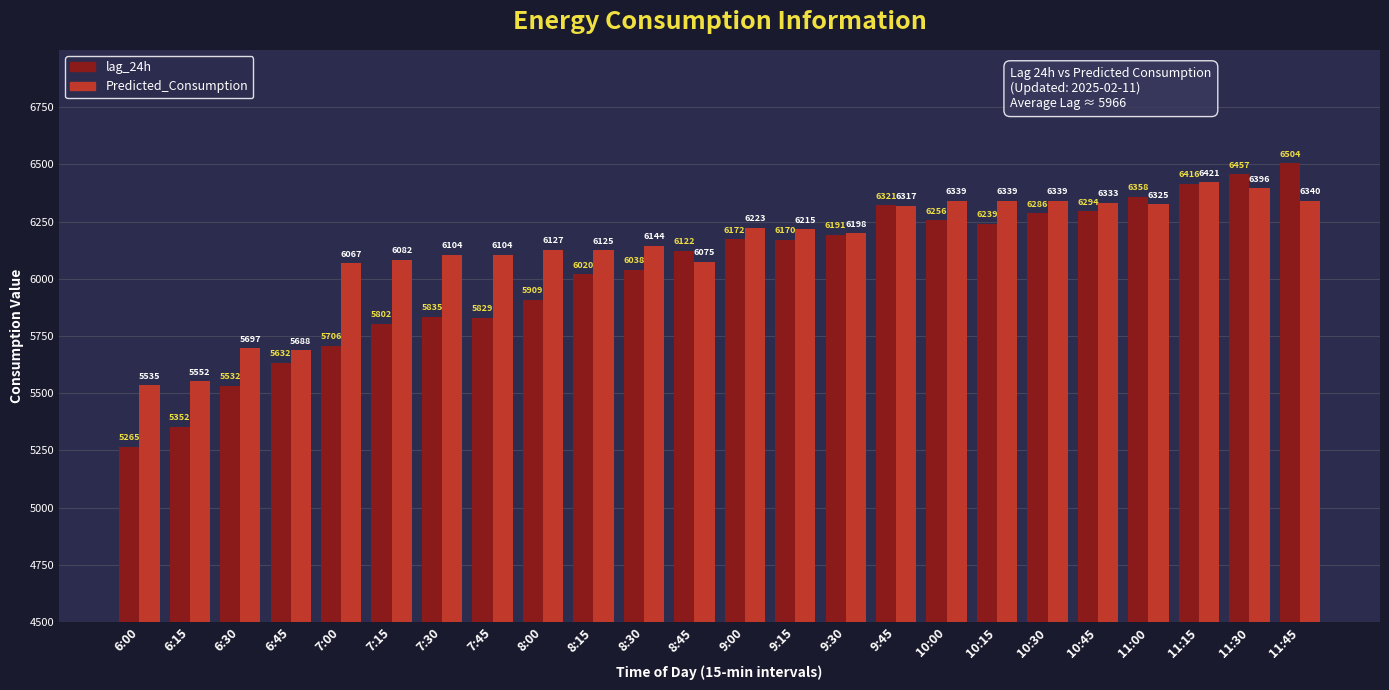

What are all the series names shown in the legend?

lag_24h, Predicted_Consumption